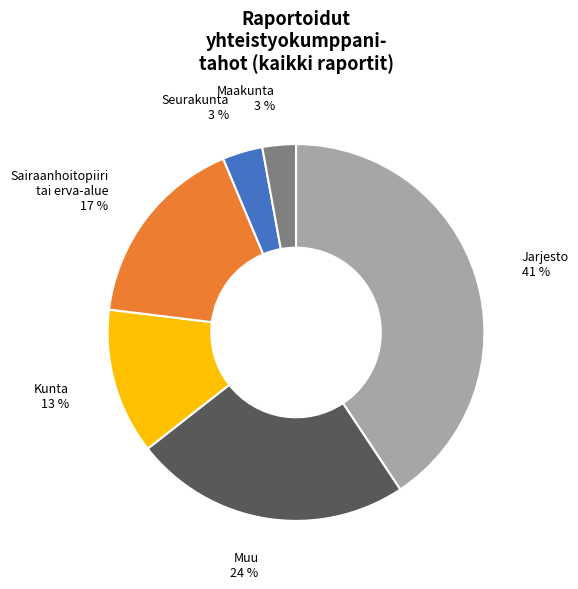

Between Muu and Sairaanhoitopiiri tai erva-alue, which is larger?

Muu